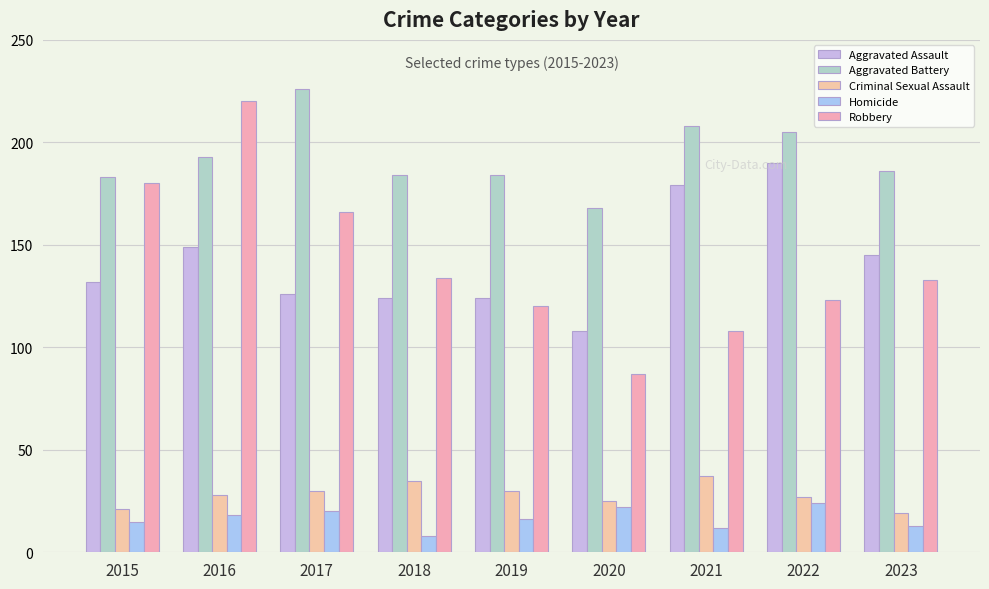

True or false: Robbery has a value of 32 at 2020.

False